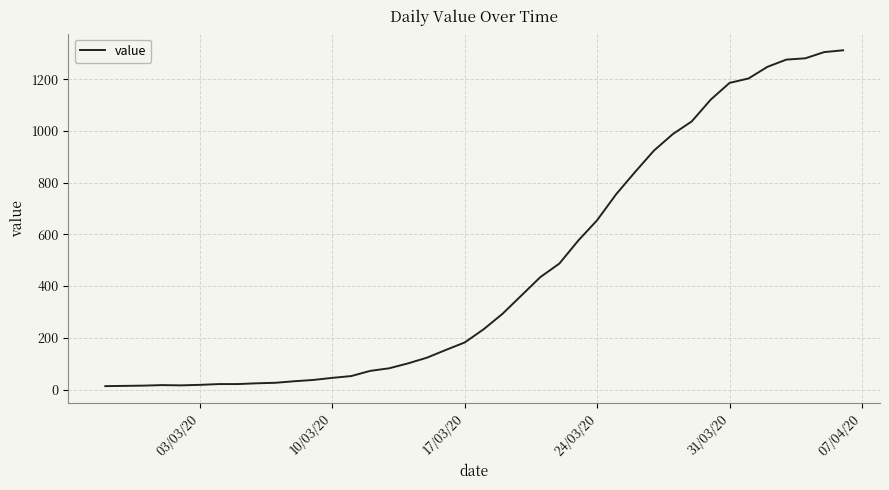

What is the maximum value shown in the chart?

1312